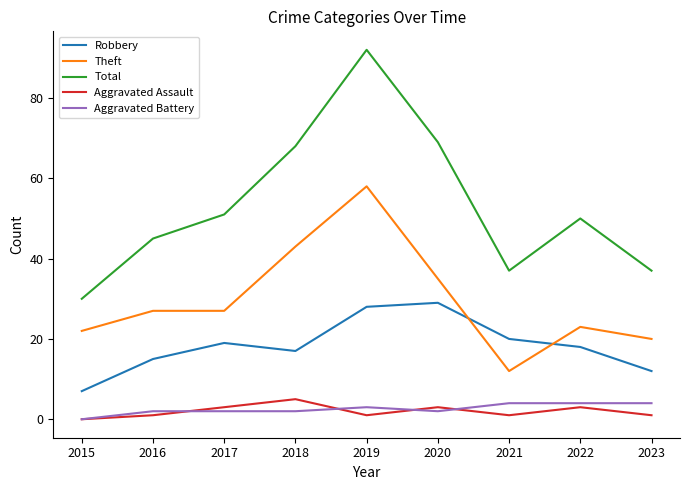

At 2023, list the series in order from smallest to largest.

Aggravated Assault, Aggravated Battery, Robbery, Theft, Total